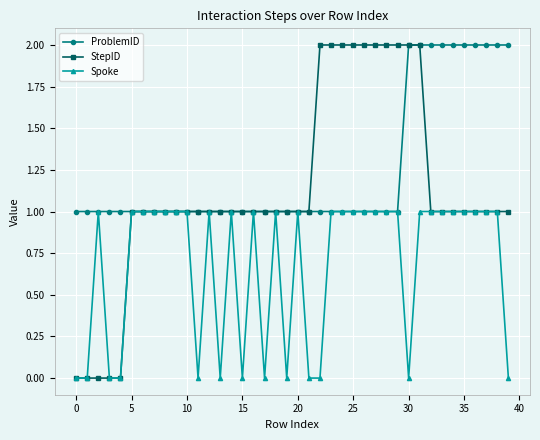

Rank the series by their average value, from lowest to highest.

Spoke, StepID, ProblemID